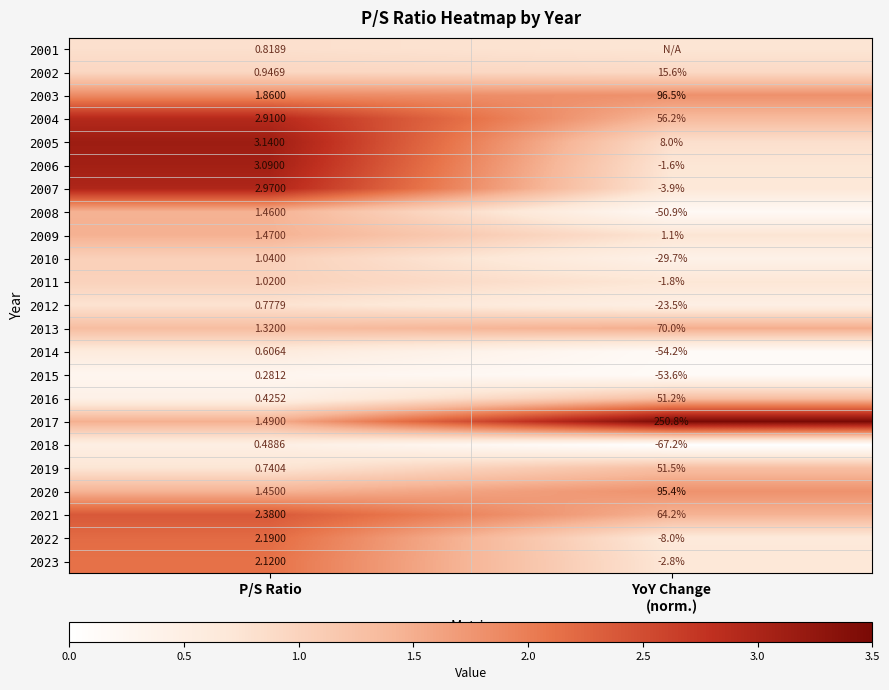

Where does the 2008 series first go above 1?

P/S Ratio